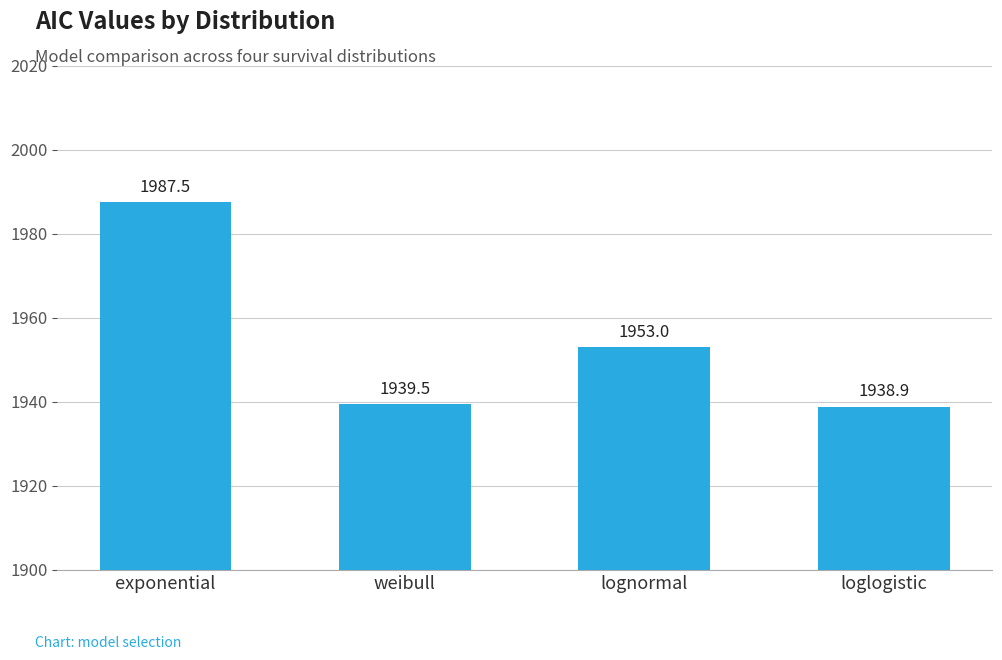

The value at weibull is 3216.0. True or false?

False